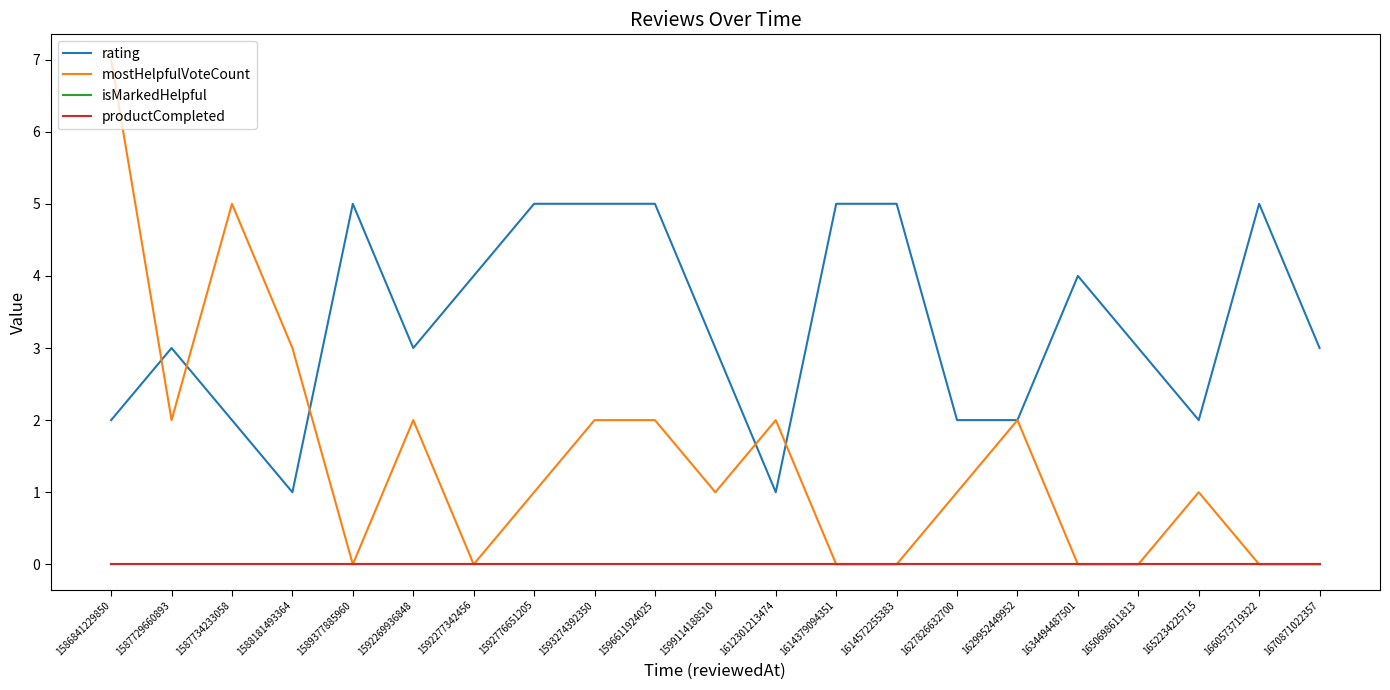

Does the chart have visible grid lines?

No